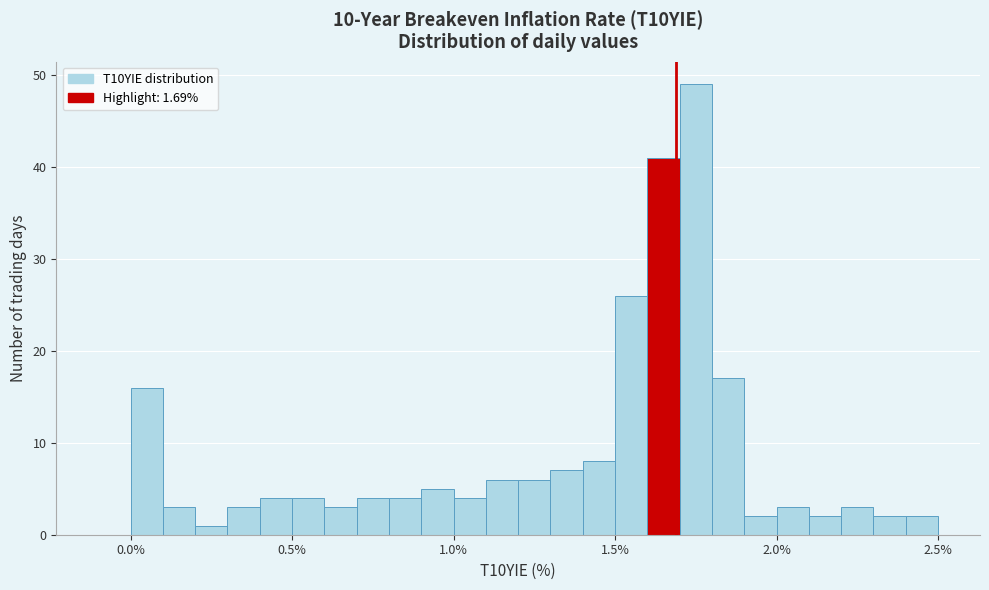

Read against the x-axis, roughly where is the centre of the tallest bar?

1.75